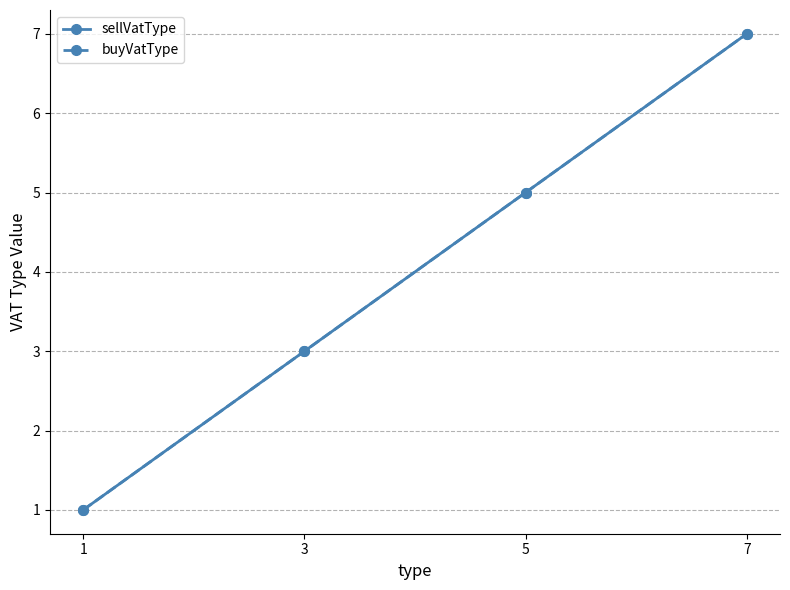

At which label does buyVatType first exceed 5?

7